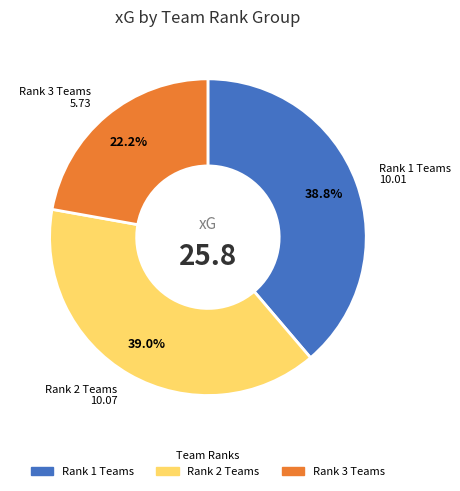

How many slices are in this pie chart?

3